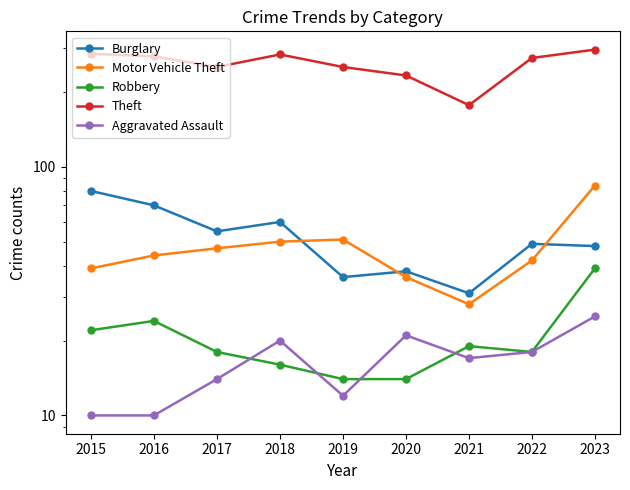

True or false: Burglary and Robbery intersect in this chart.

False